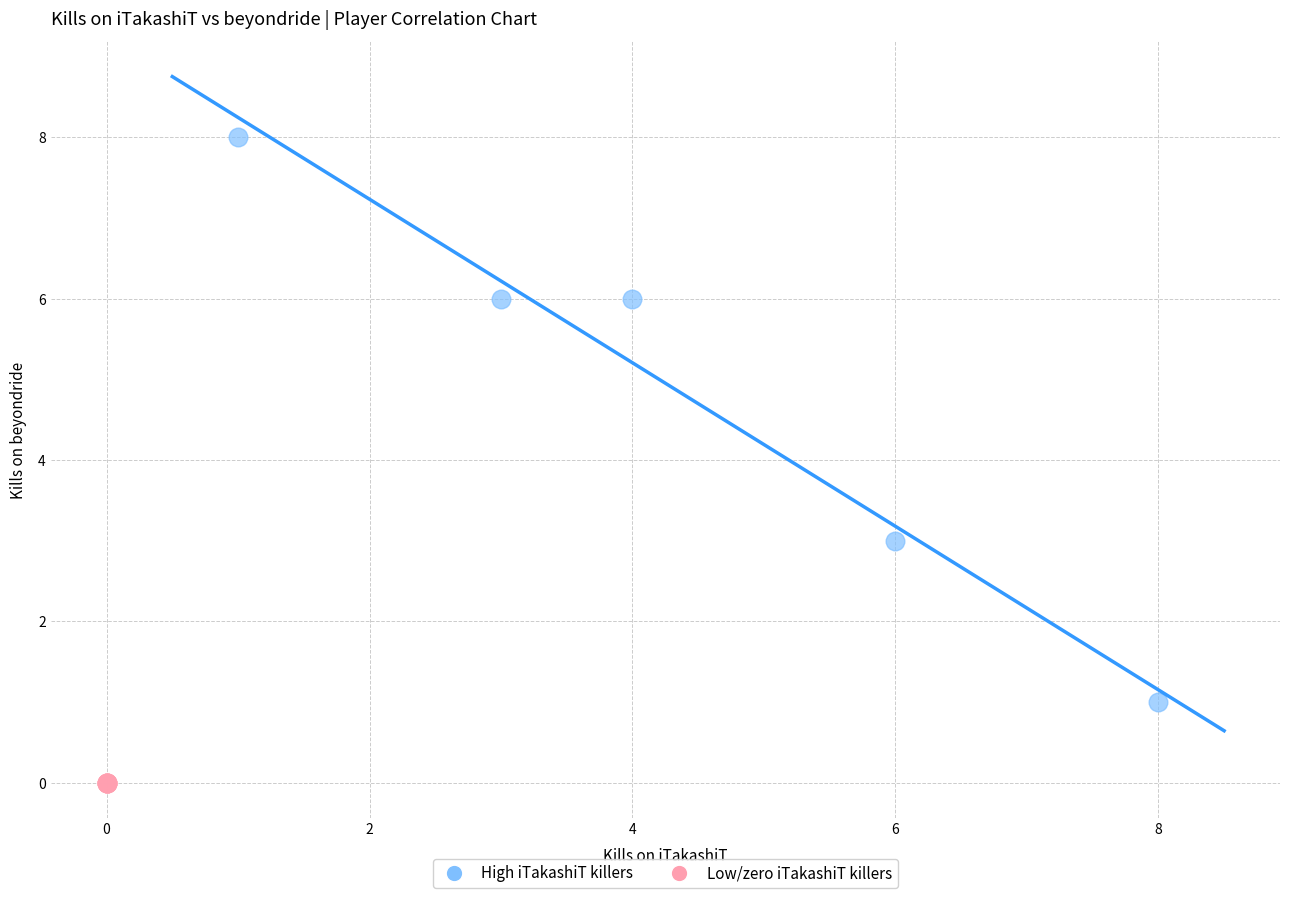

Which series contains the lowest Y value?

Low/zero iTakashiT killers